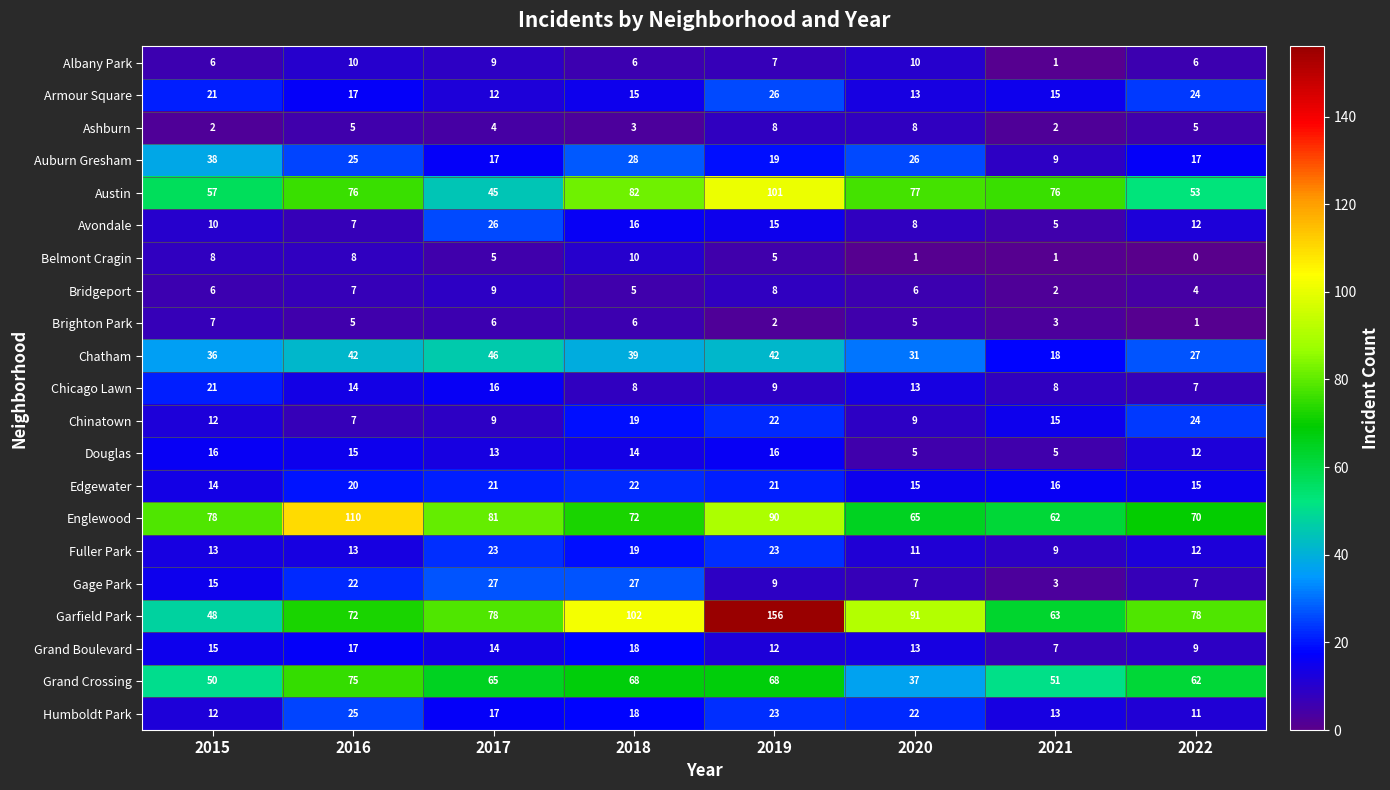

At which category is the sum across all series the highest?

2019